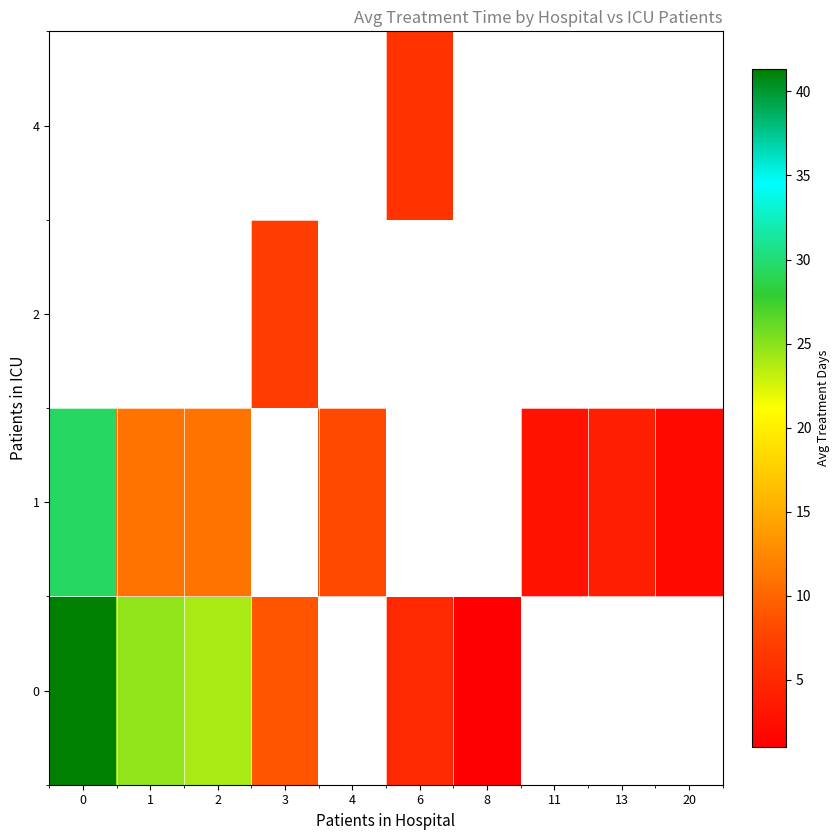

Count the number of data series in this chart.

4